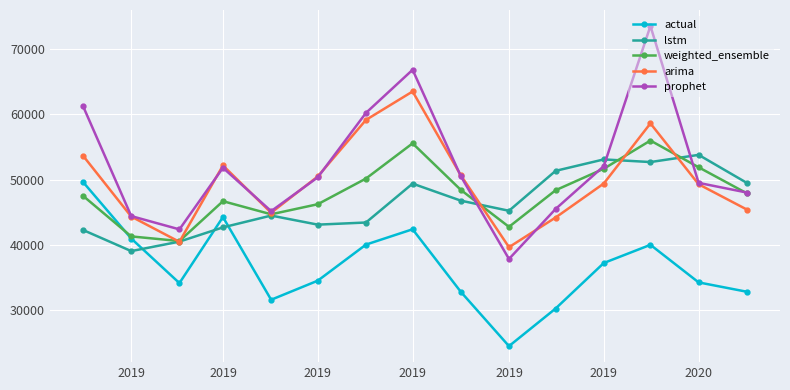

How many lines are shown in the chart?

5